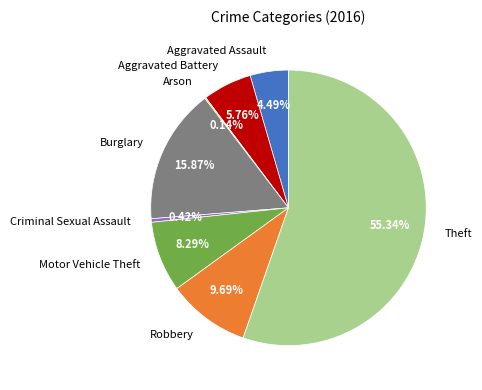

Do Motor Vehicle Theft and Burglary together represent more than half of the pie?

No